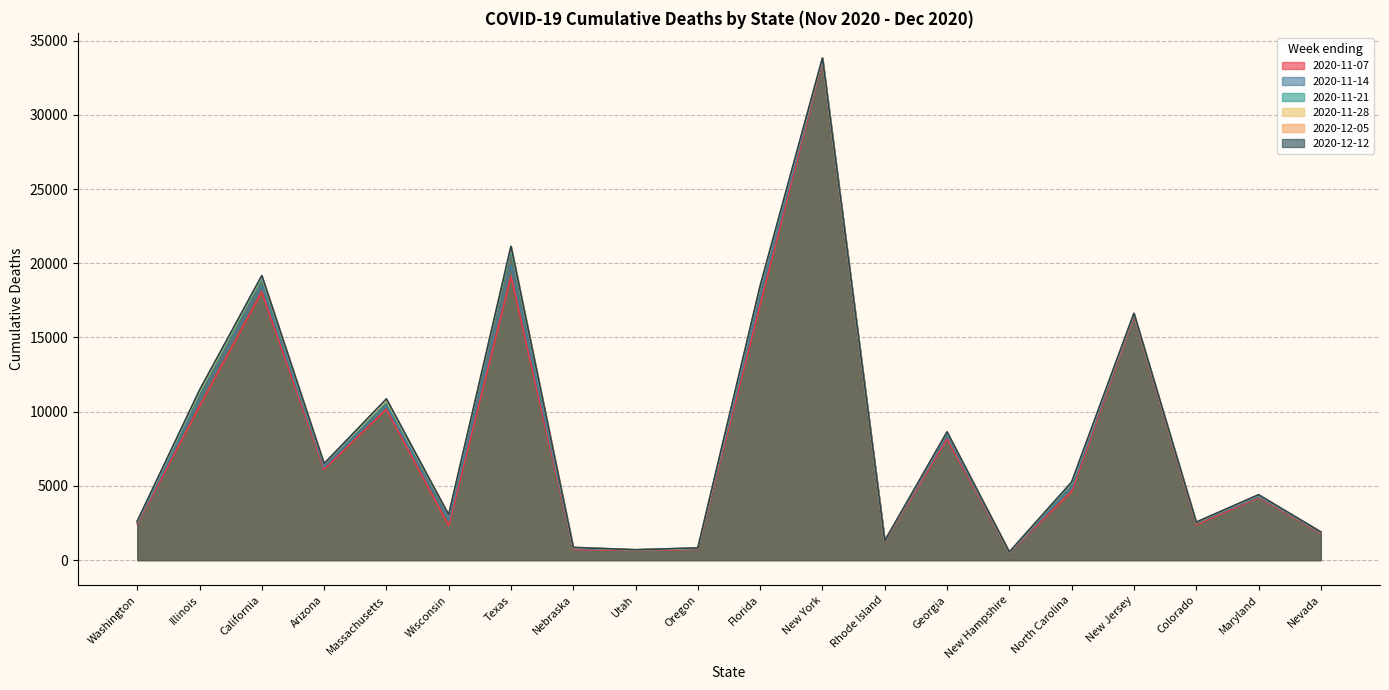

Between Arizona and Massachusetts, which series saw the biggest shift?

2020-12-12